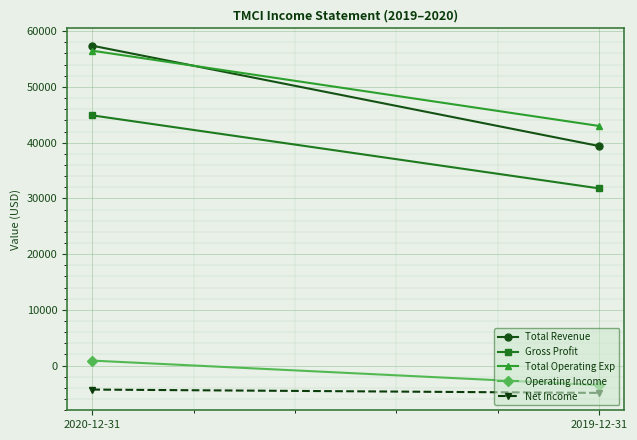

At how many categories does at least one series exceed -1749?

2